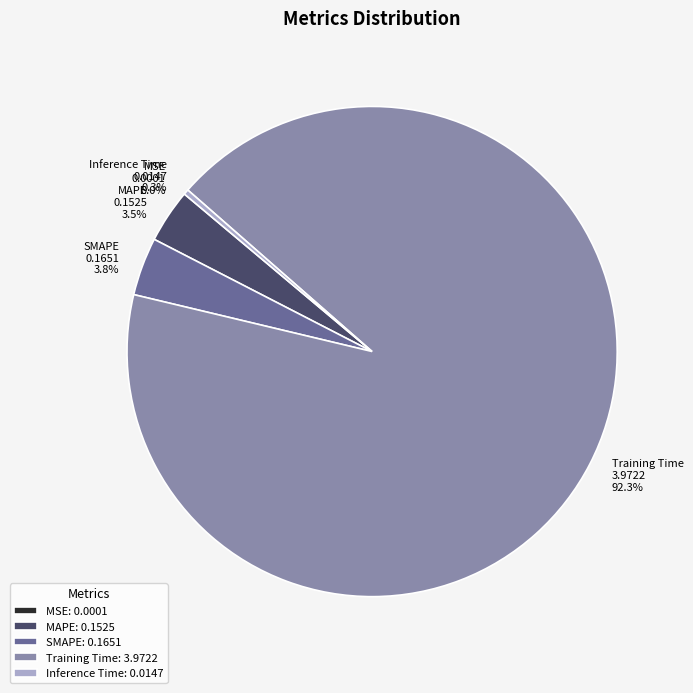

Is the sum of SMAPE and MAPE greater than half?

No